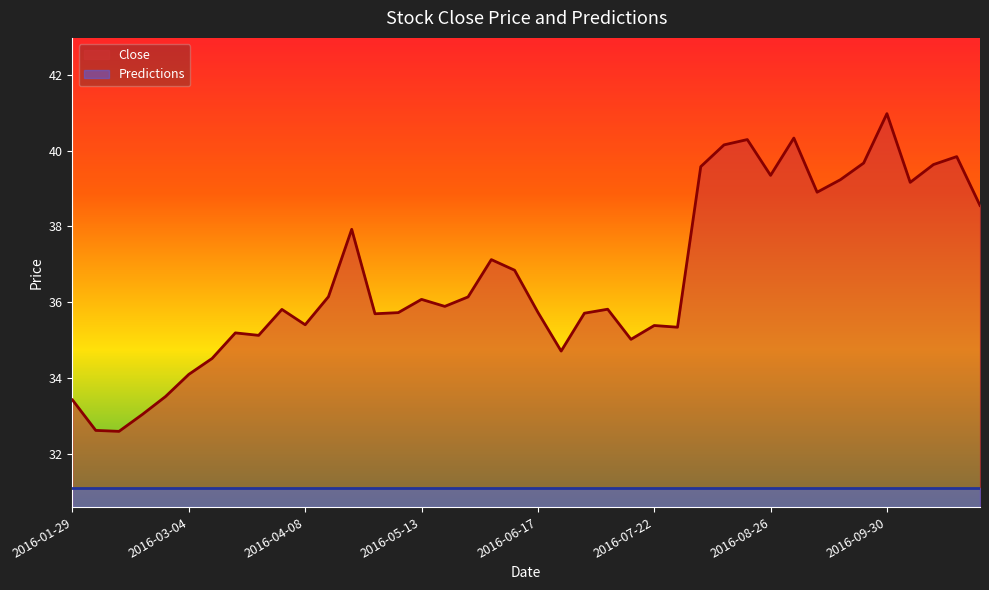

Rank the categories by value from lowest to highest.

2016-02-12, 2016-02-05, 2016-02-19, 2016-01-29, 2016-02-26, 2016-03-04, 2016-03-11, 2016-06-24, 2016-07-15, 2016-03-25, 2016-03-18, 2016-07-29, 2016-07-22, 2016-04-08, 2016-04-29, 2016-07-01, 2016-05-06, 2016-06-17, 2016-04-01, 2016-07-08, 2016-05-20, 2016-05-13, 2016-05-27, 2016-04-15, 2016-06-10, 2016-06-03, 2016-04-22, 2016-10-28, 2016-09-09, 2016-10-07, 2016-09-16, 2016-08-26, 2016-08-05, 2016-10-14, 2016-09-23, 2016-10-21, 2016-08-12, 2016-08-19, 2016-09-02, 2016-09-30